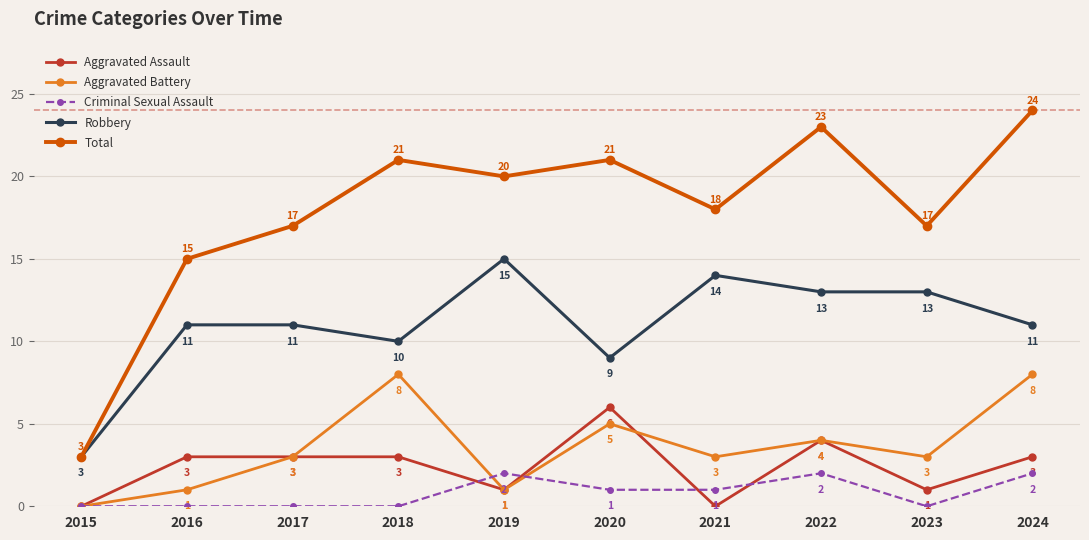

Is the value of Aggravated Assault at 2021 greater than the value of Aggravated Battery at 2018?

No